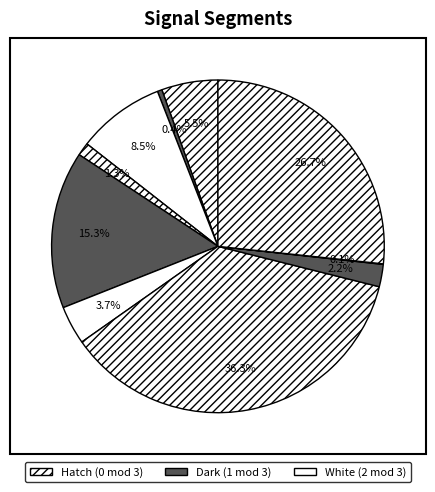

How many slices are in this pie chart?

10